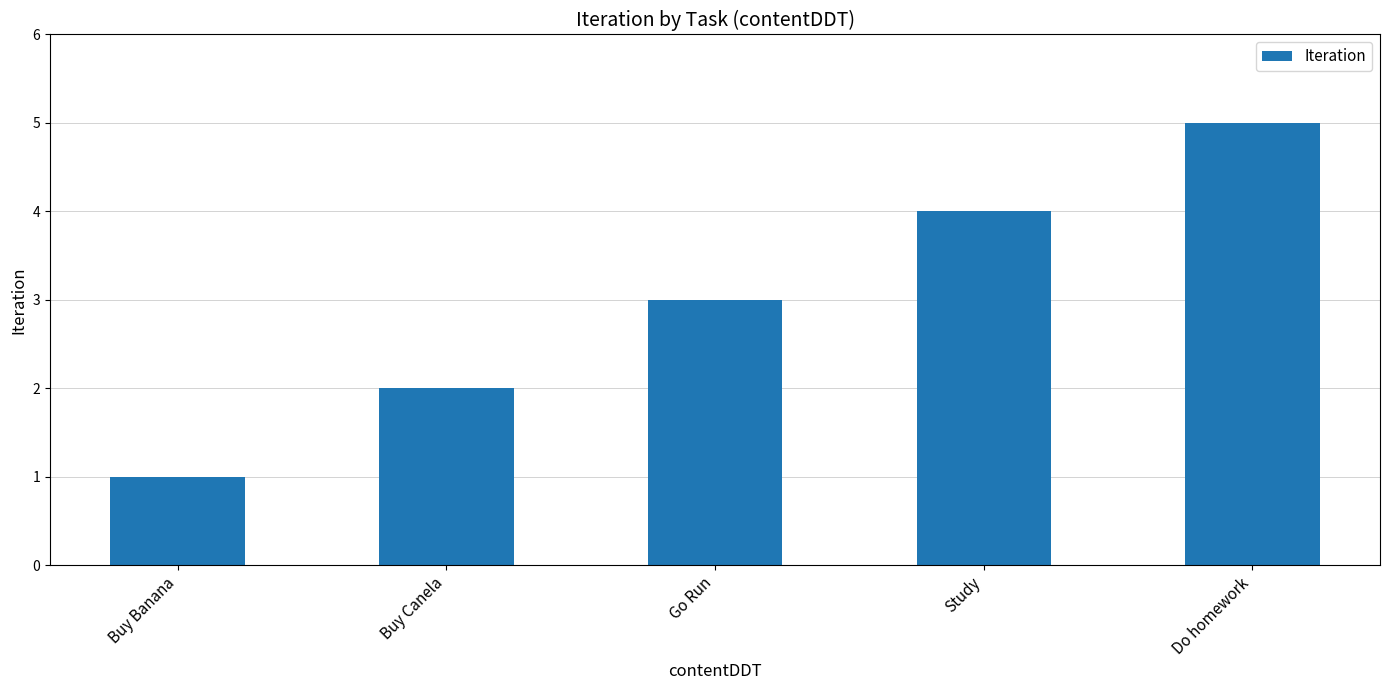

Rank the categories by value from lowest to highest.

Buy Banana, Buy Canela, Go Run, Study, Do homework